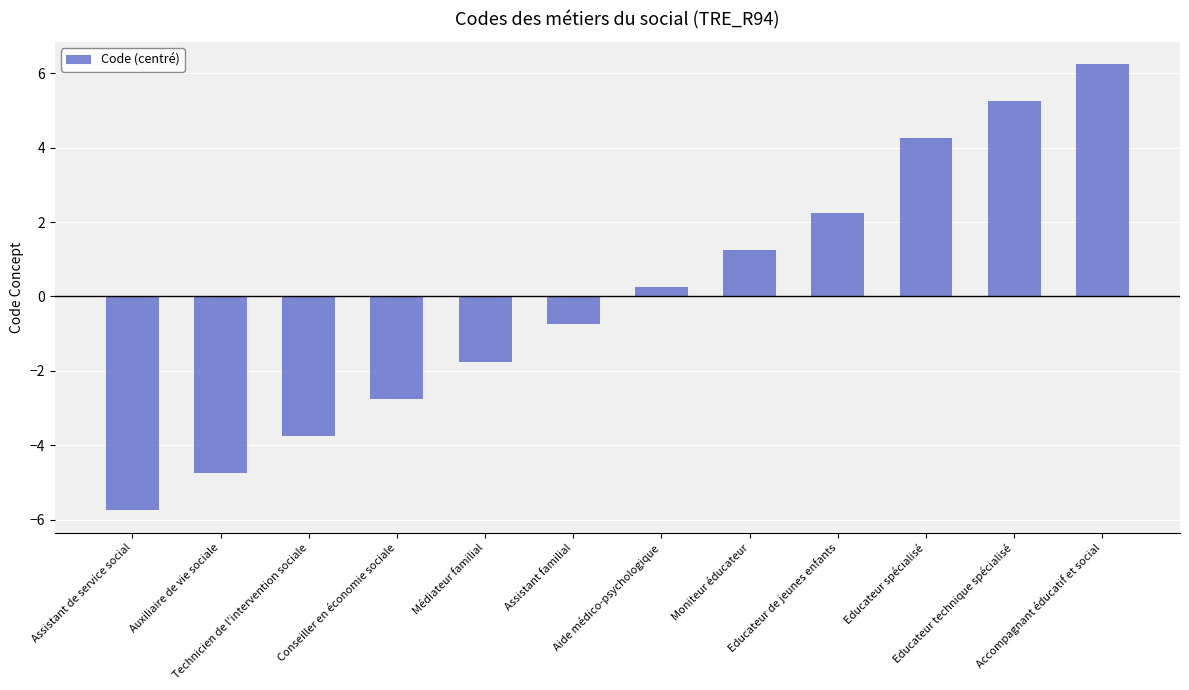

Which category has the highest value across all series?

Accompagnant éducatif et social